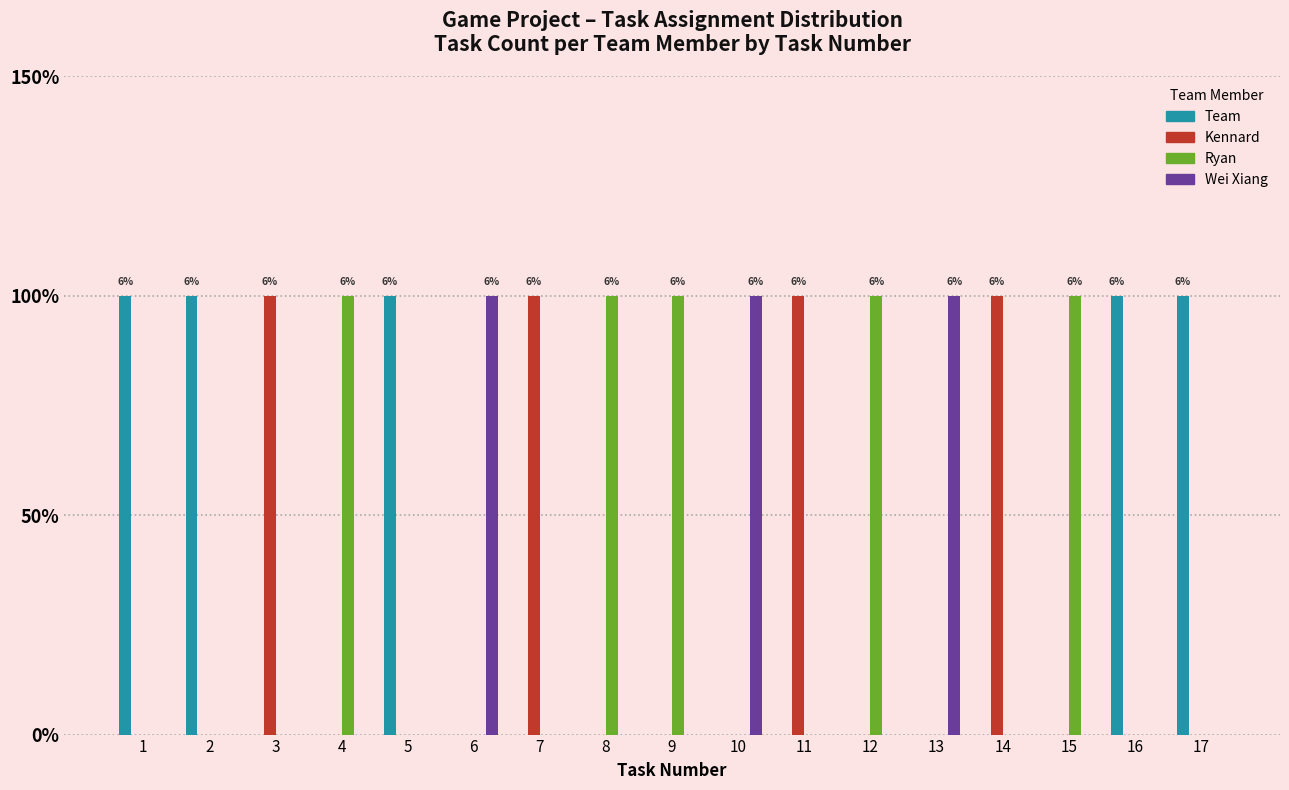

Between 13 and 14, which is larger?

13